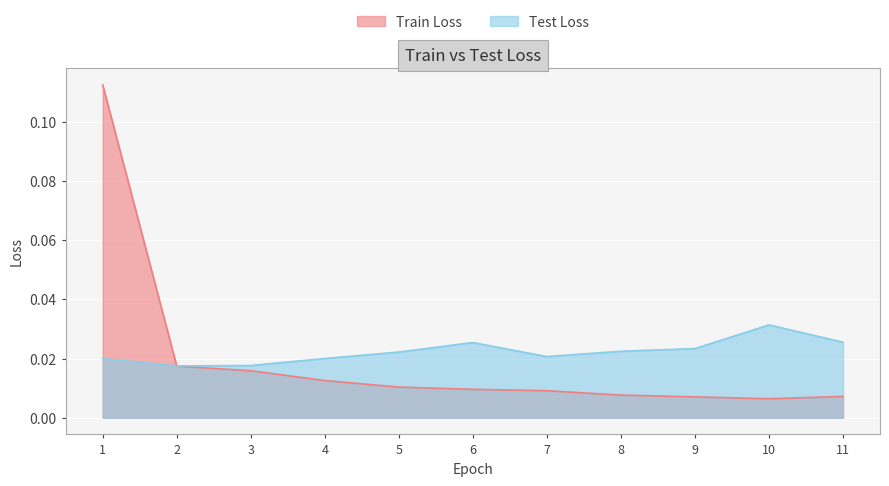

Which category has the lowest value across all series?

10